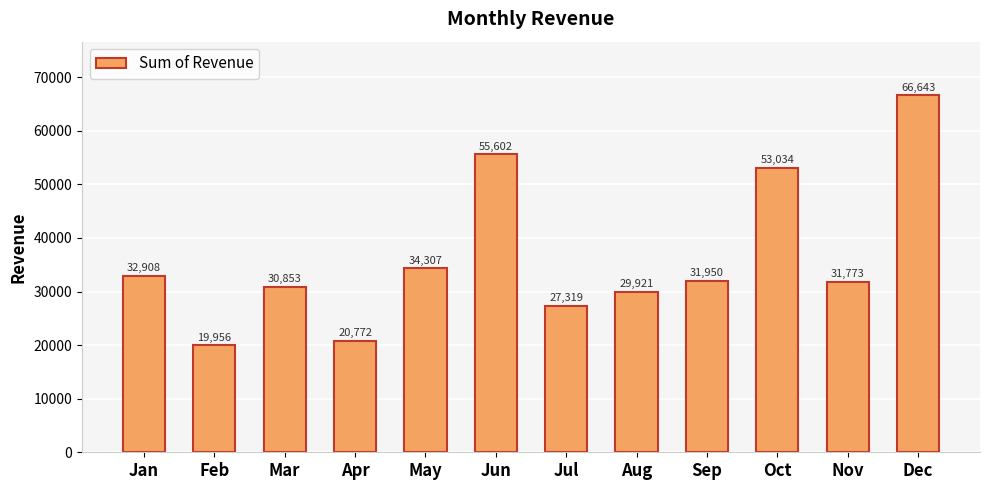

The chart shows a value of 31950.0 at Sep. True or false?

True